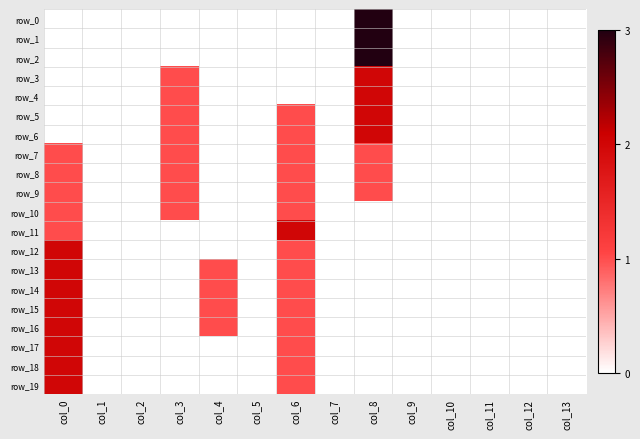

Rank the categories by row_11 value from highest to lowest.

col_6, col_0, col_1, col_2, col_3, col_4, col_5, col_7, col_8, col_9, col_10, col_11, col_12, col_13